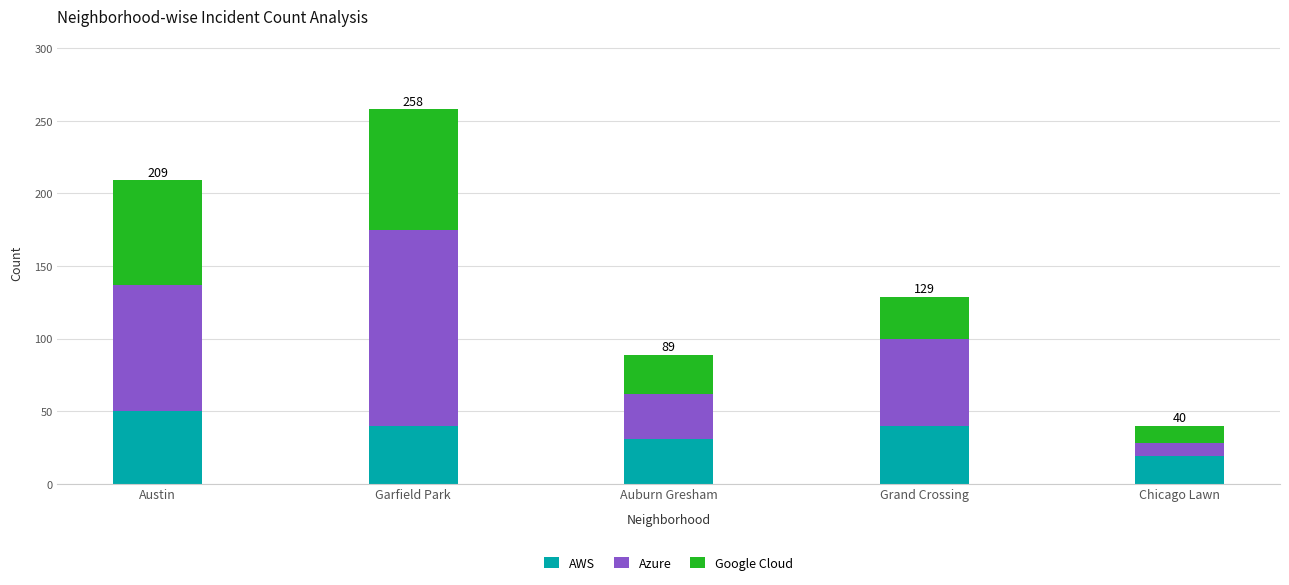

What is the maximum value for AWS?

50